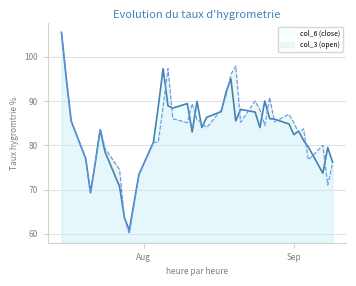

What is the approximate value of col_3 (open) at 2020-07-29?

60.0